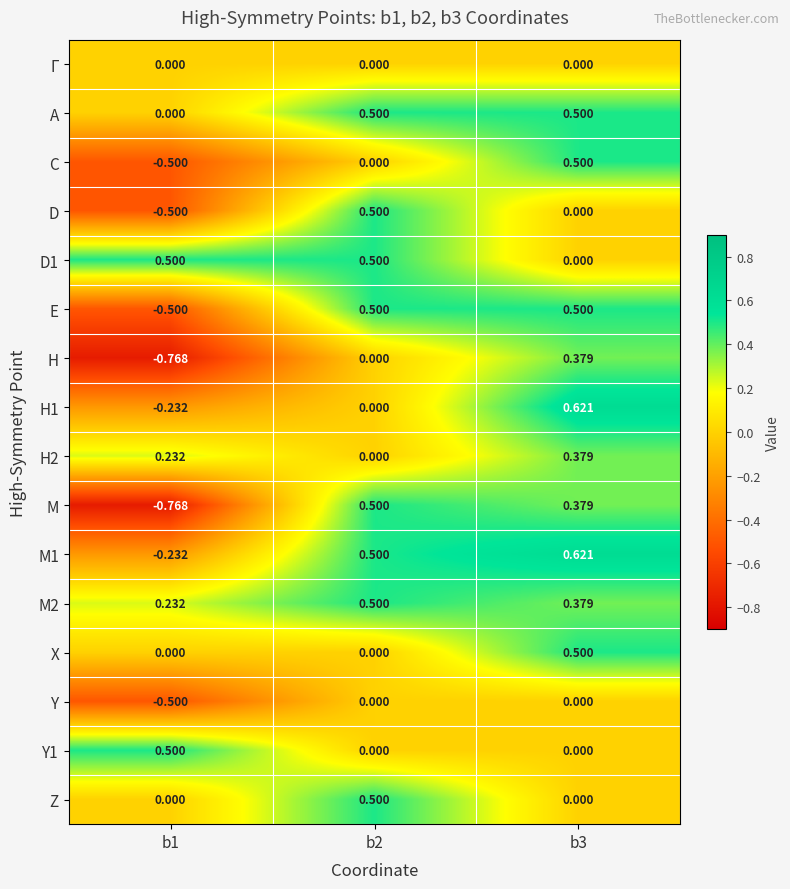

Which series has the largest range (max minus min)?

M